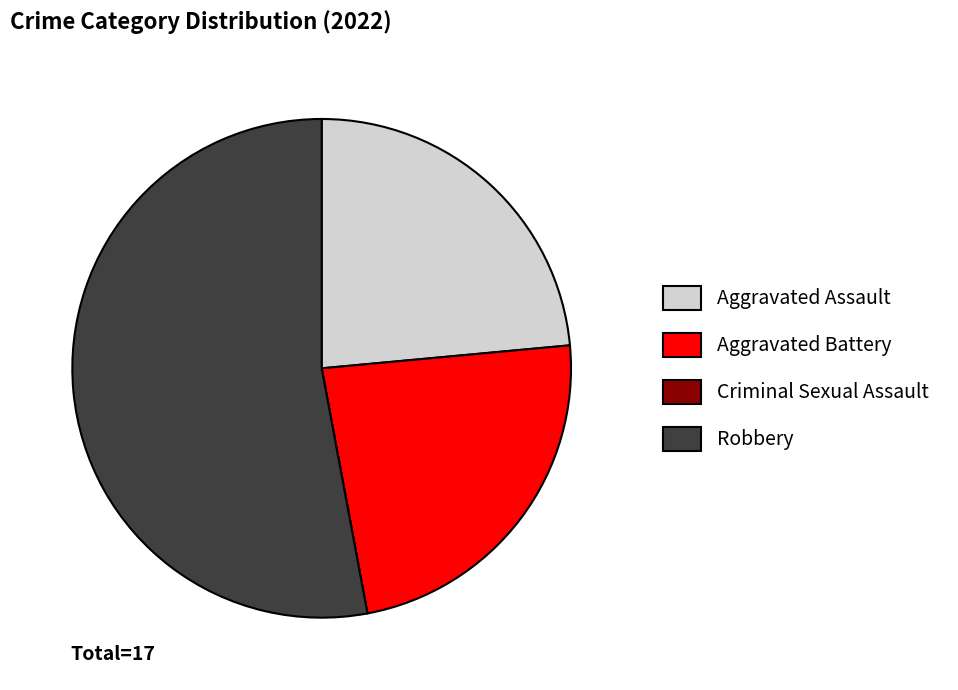

What is the largest slice in the pie chart?

Robbery